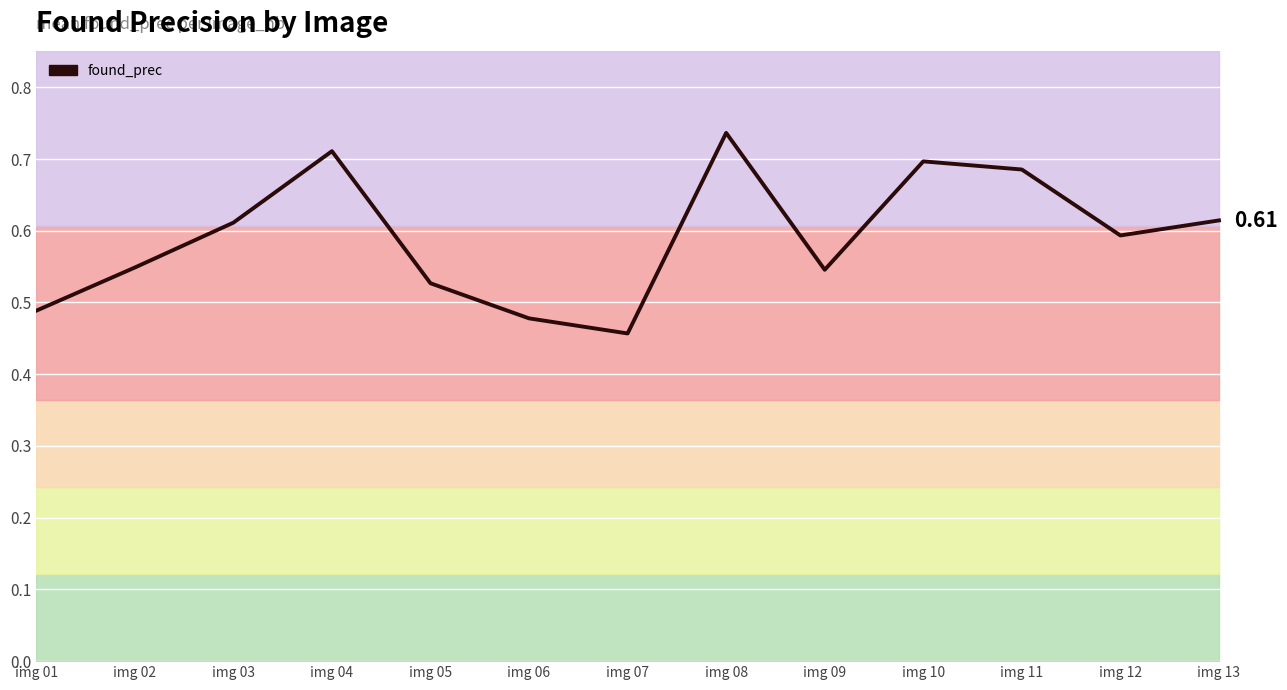

At which category does the data reach its first local peak?

img 04